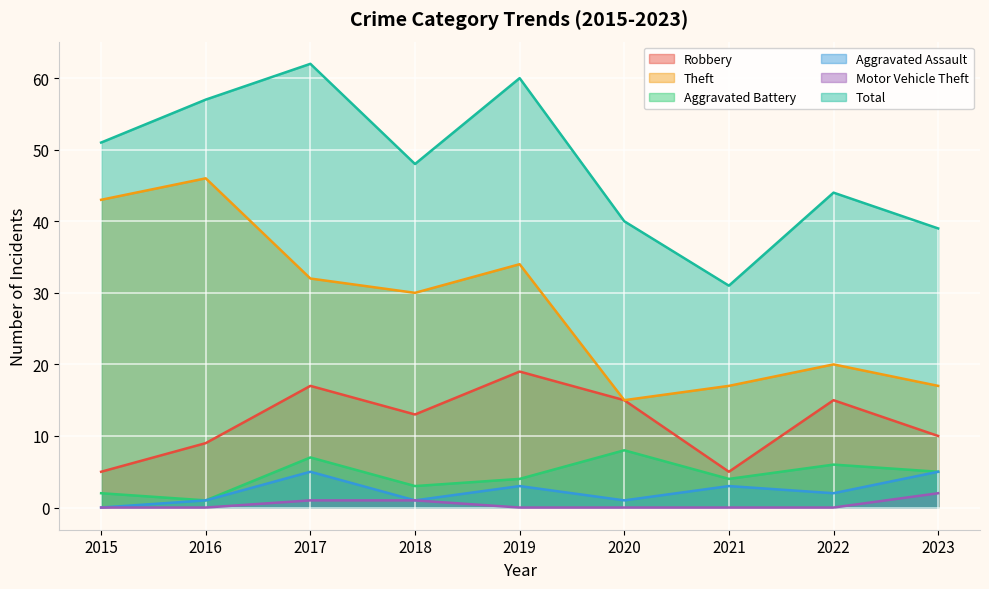

True or false: Theft has a value of 45 at 2017.

False